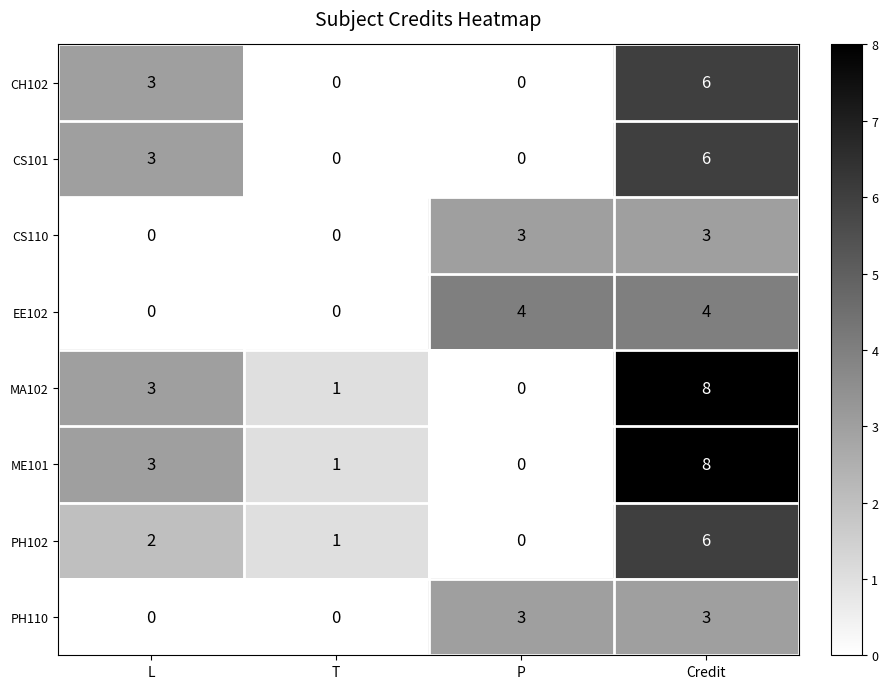

What is the difference between the highest and lowest values at L?

3